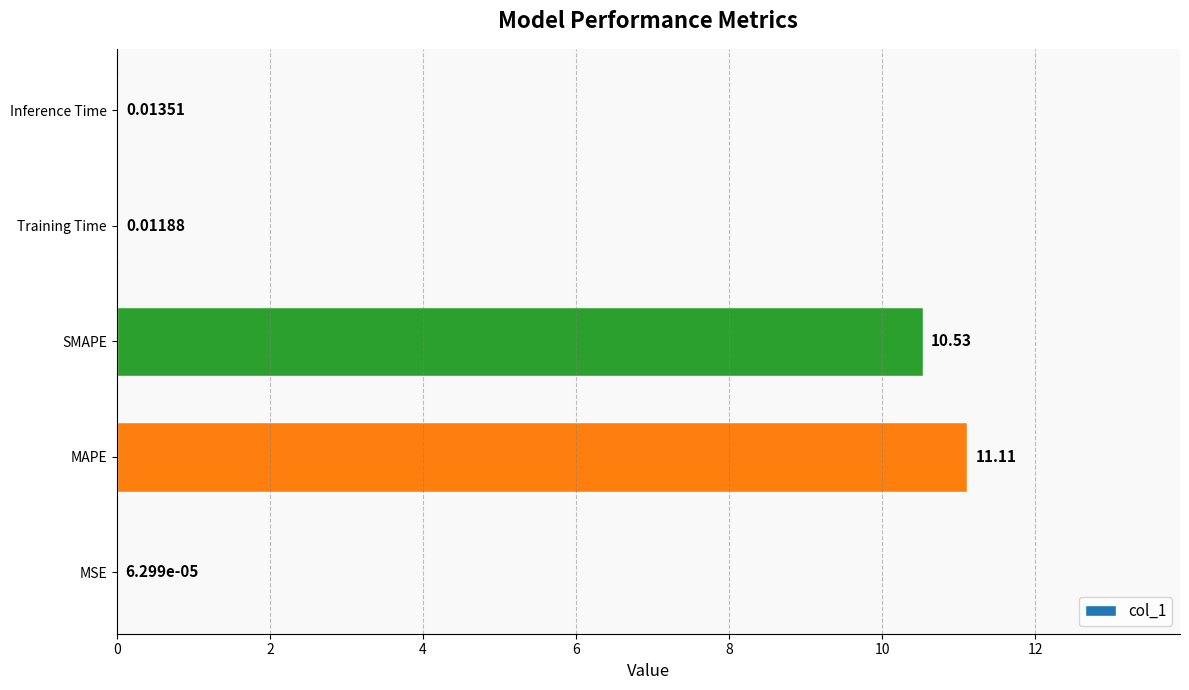

What is the sum of the values at MSE and SMAPE?

10.5